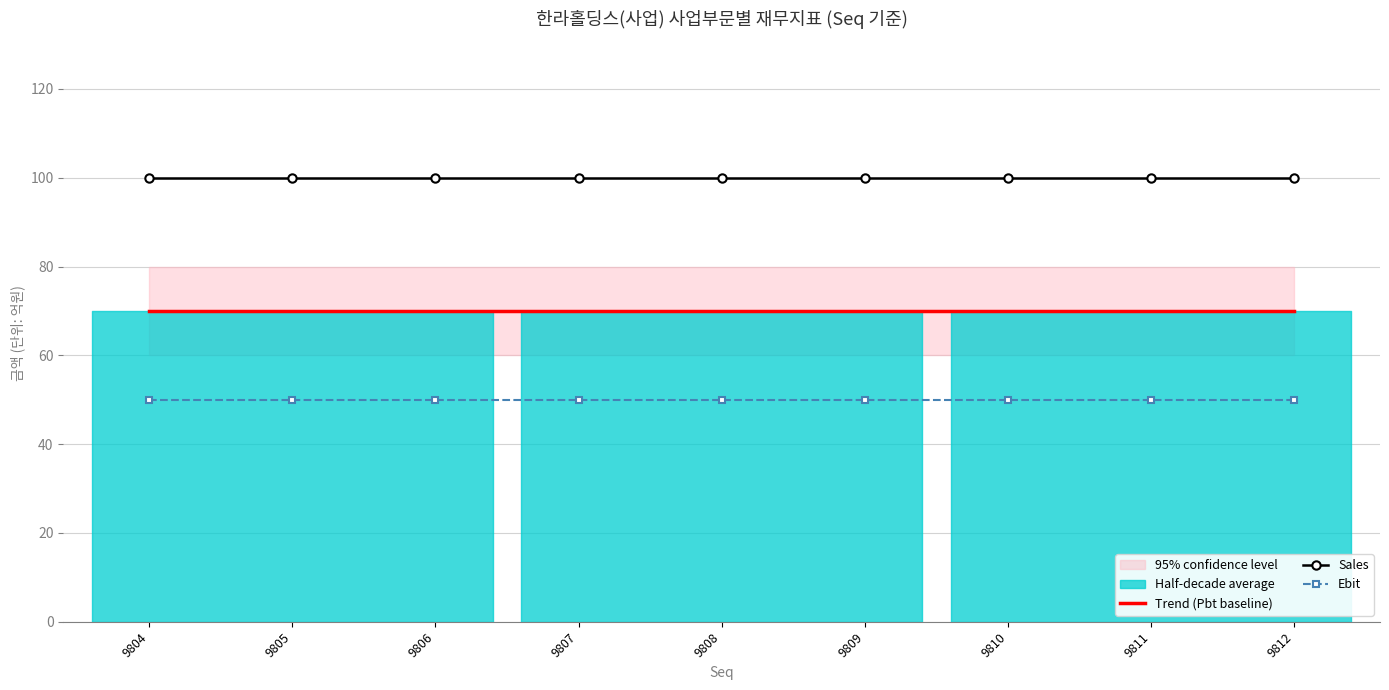

Reading left to right, what are all the values shown in this chart?

Trend (Pbt baseline): 70	70	70	70	70	70	70	70	70
Sales: 100	100	100	100	100	100	100	100	100
Ebit: 50	50	50	50	50	50	50	50	50